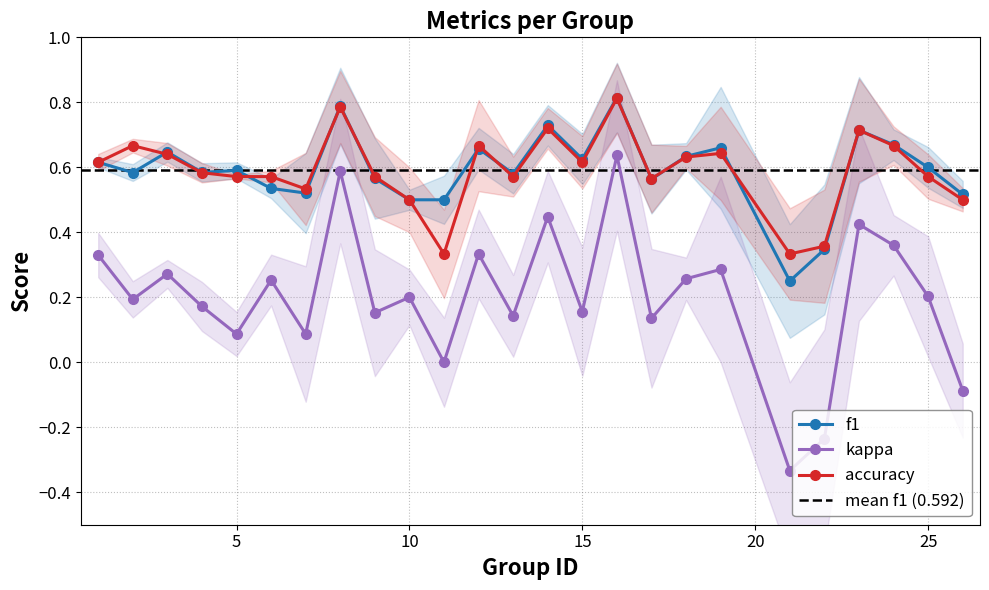

Rank the categories by kappa value from highest to lowest.

16, 8, 14, 23, 24, 12, 1, 19, 3, 18, 6, 25, 10, 2, 4, 15, 9, 13, 17, 5, 7, 11, 26, 22, 21